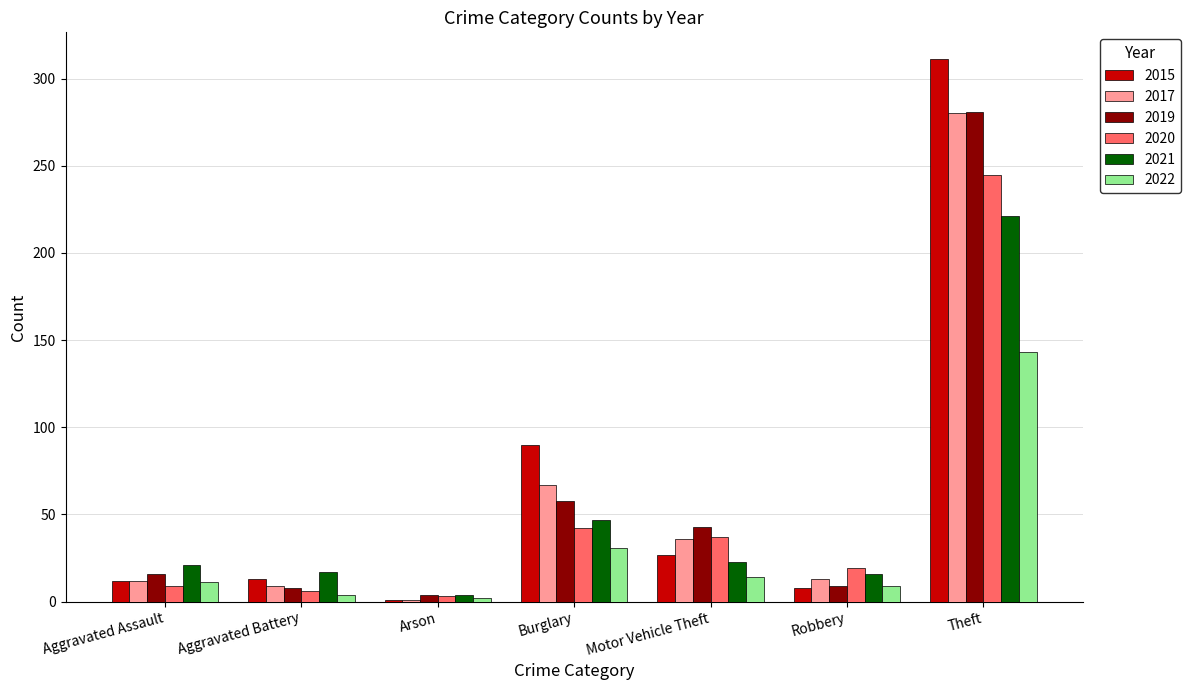

What value does the 2015 series have at Motor Vehicle Theft?

27